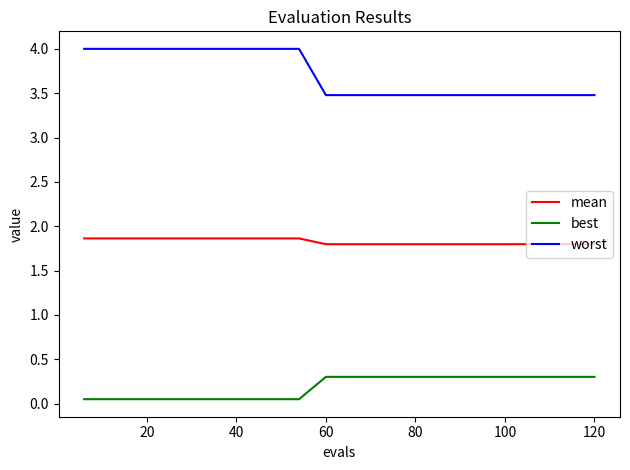

Which series has the largest range (max minus min)?

worst